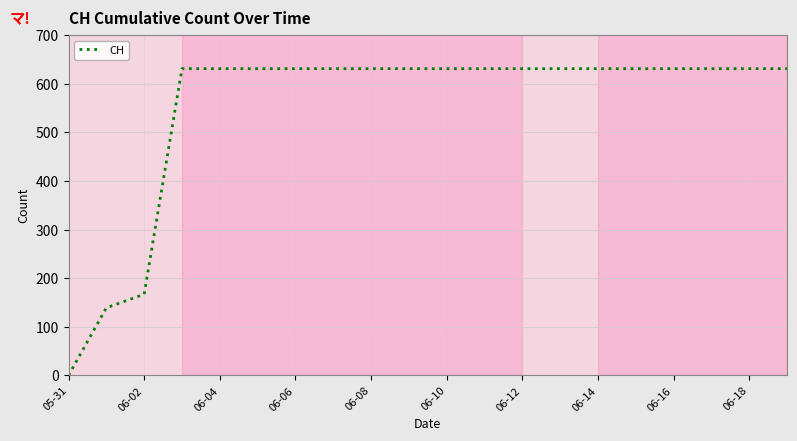

How many lines are shown in the chart?

1